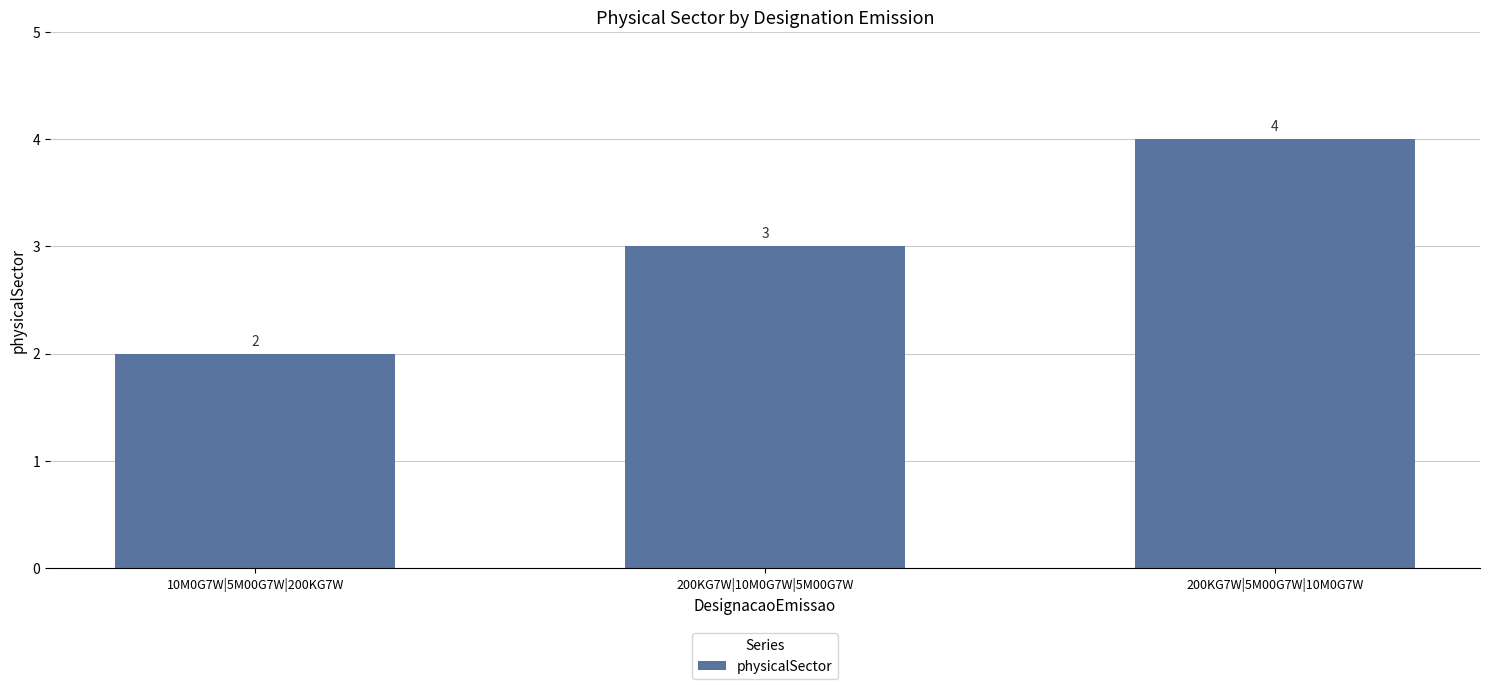

Are the bars grouped side by side (vs. stacked)?

No